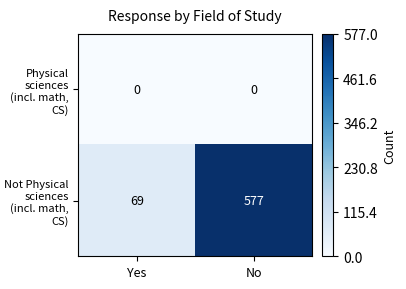

Which series has the widest spread of values?

Not Physical sciences (incl. math, CS)